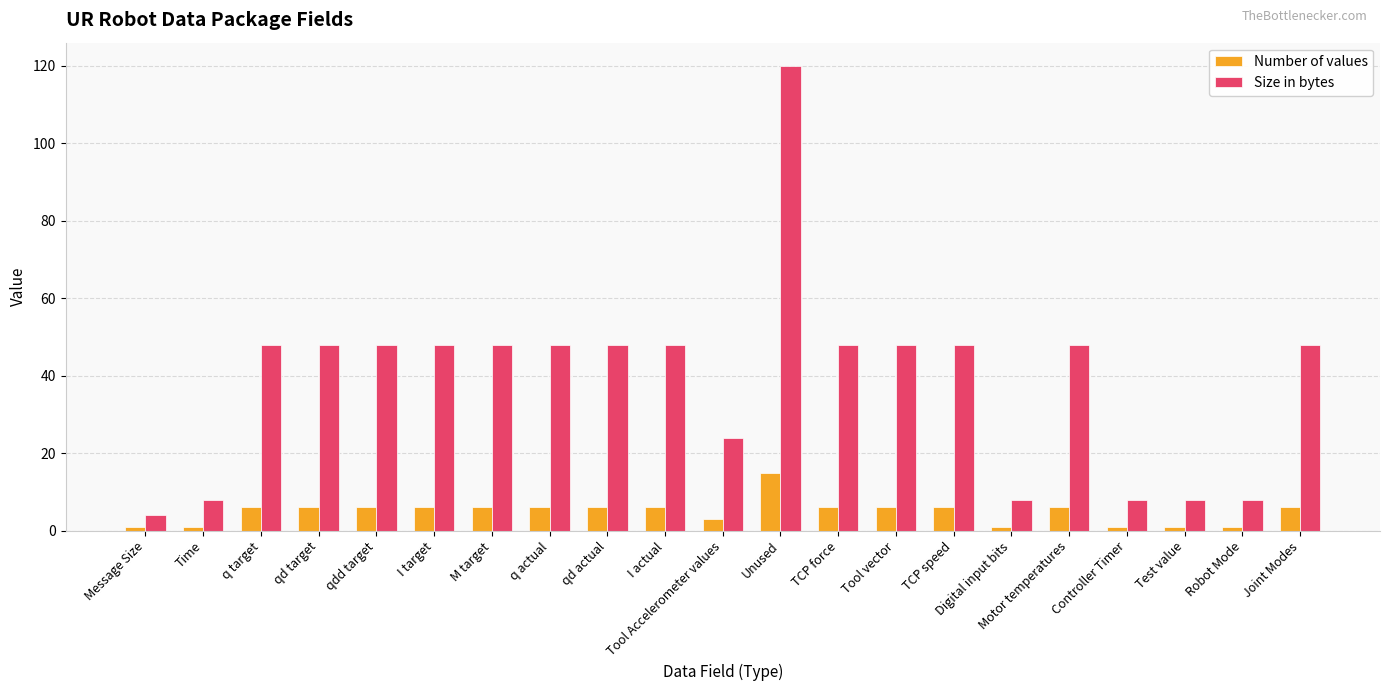

At how many categories does at least one series exceed 113?

1